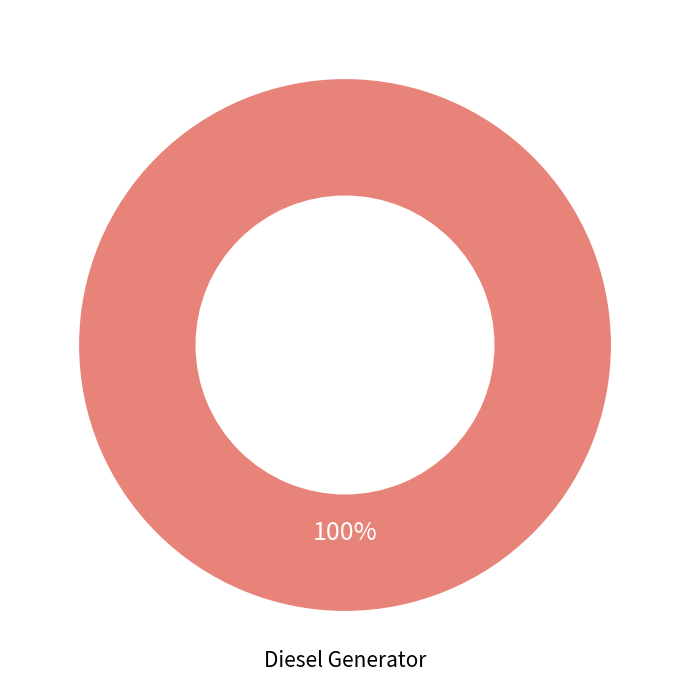

Is there a majority slice in this chart?

Yes